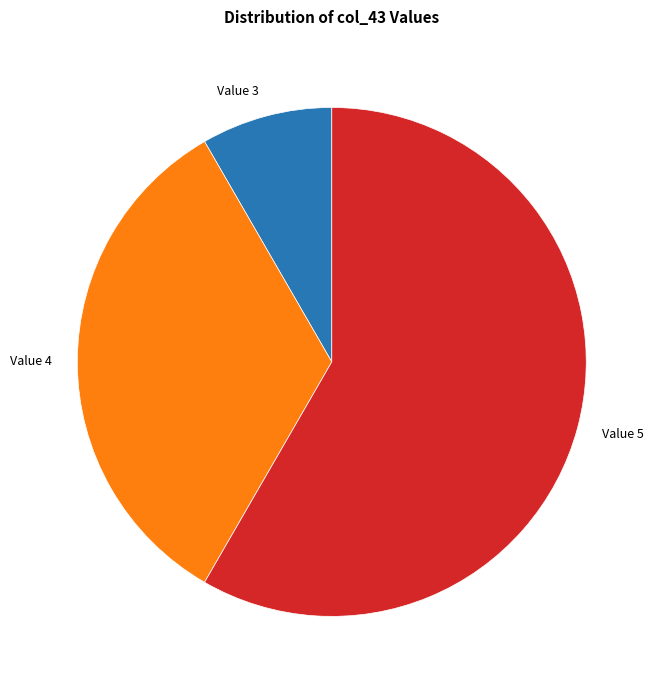

What is the ratio of the value at Value 4 to the value at Value 3?

4.0